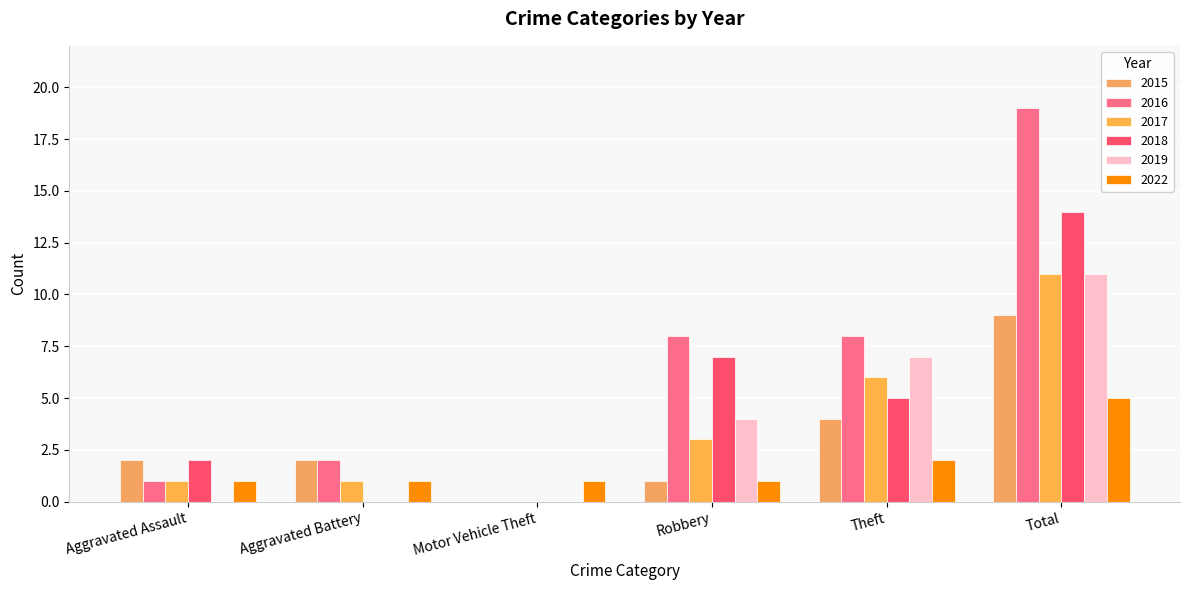

Reading left to right, list all the values displayed in this chart.

2015: Aggravated Assault=2	Aggravated Battery=2	Motor Vehicle Theft=0	Robbery=1	Theft=4	Total=9
2016: Aggravated Assault=1	Aggravated Battery=2	Motor Vehicle Theft=0	Robbery=8	Theft=8	Total=19
2017: Aggravated Assault=1	Aggravated Battery=1	Motor Vehicle Theft=0	Robbery=3	Theft=6	Total=11
2018: Aggravated Assault=2	Aggravated Battery=0	Motor Vehicle Theft=0	Robbery=7	Theft=5	Total=14
2019: Aggravated Assault=0	Aggravated Battery=0	Motor Vehicle Theft=0	Robbery=4	Theft=7	Total=11
2022: Aggravated Assault=1	Aggravated Battery=1	Motor Vehicle Theft=1	Robbery=1	Theft=2	Total=5